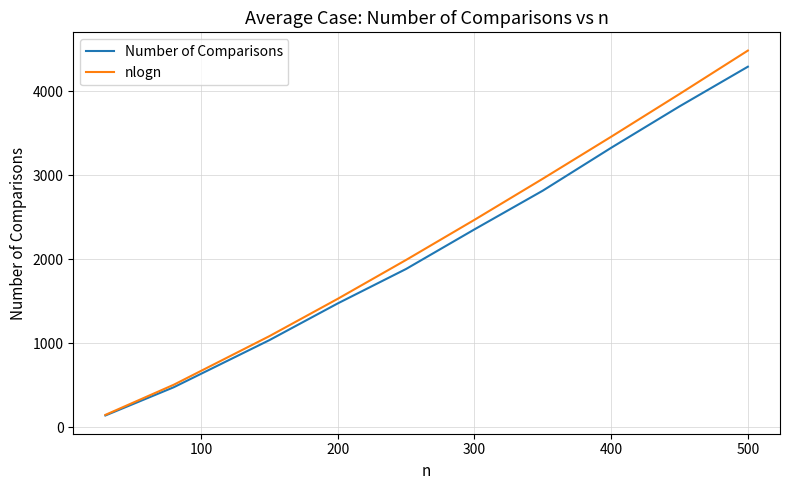

Is this an area chart (filled region under the line)?

No